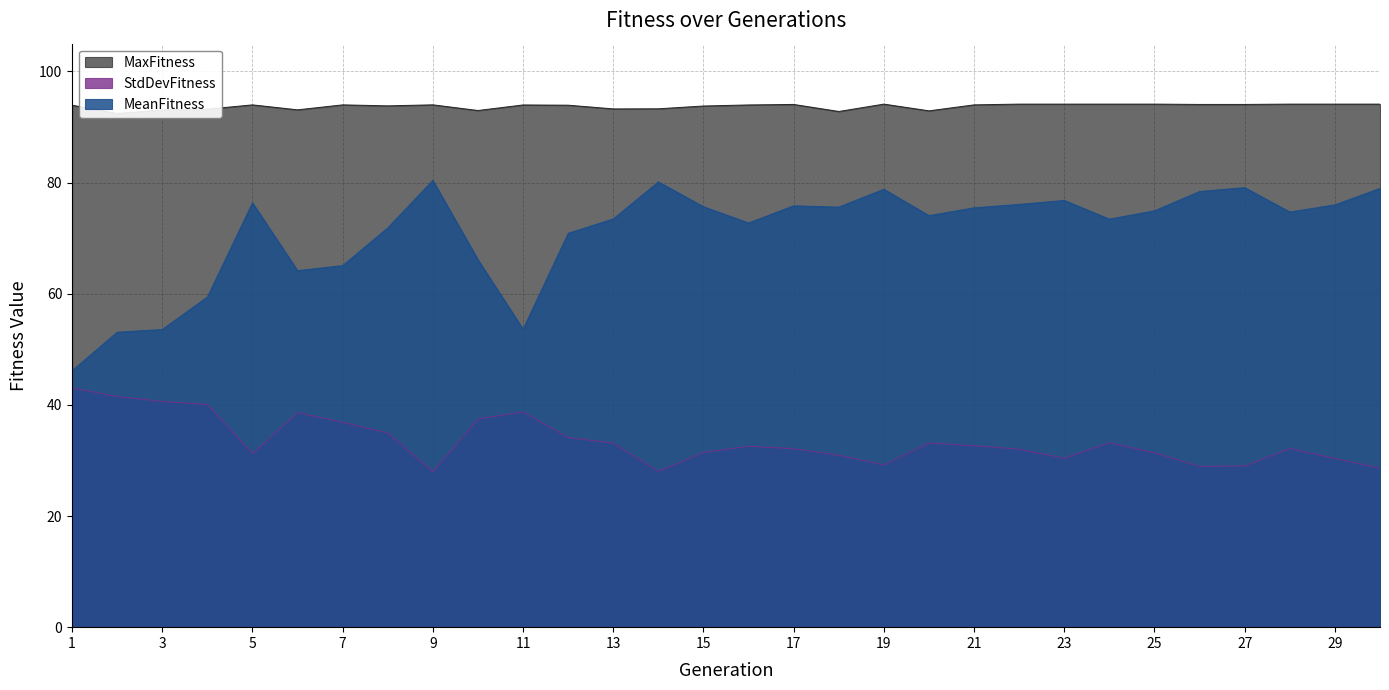

Is it true that StdDevFitness equals 32.7 at 21?

True